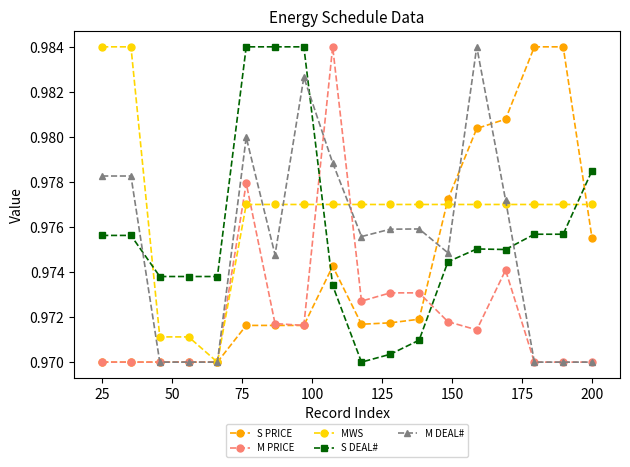

True or false: S DEAL# and M DEAL# cross at least once.

True